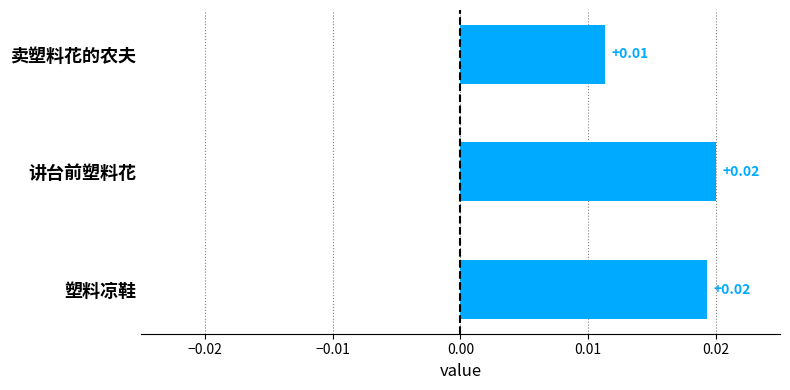

Which has a higher value, 讲台前塑料花 or 卖塑料花的农夫?

讲台前塑料花